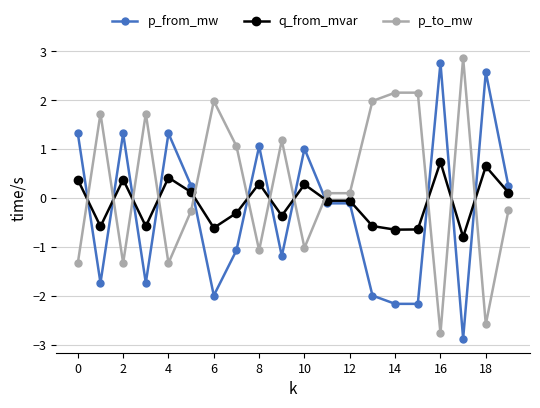

What is the value of the q_from_mvar point at the 4th from the left?

-0.6